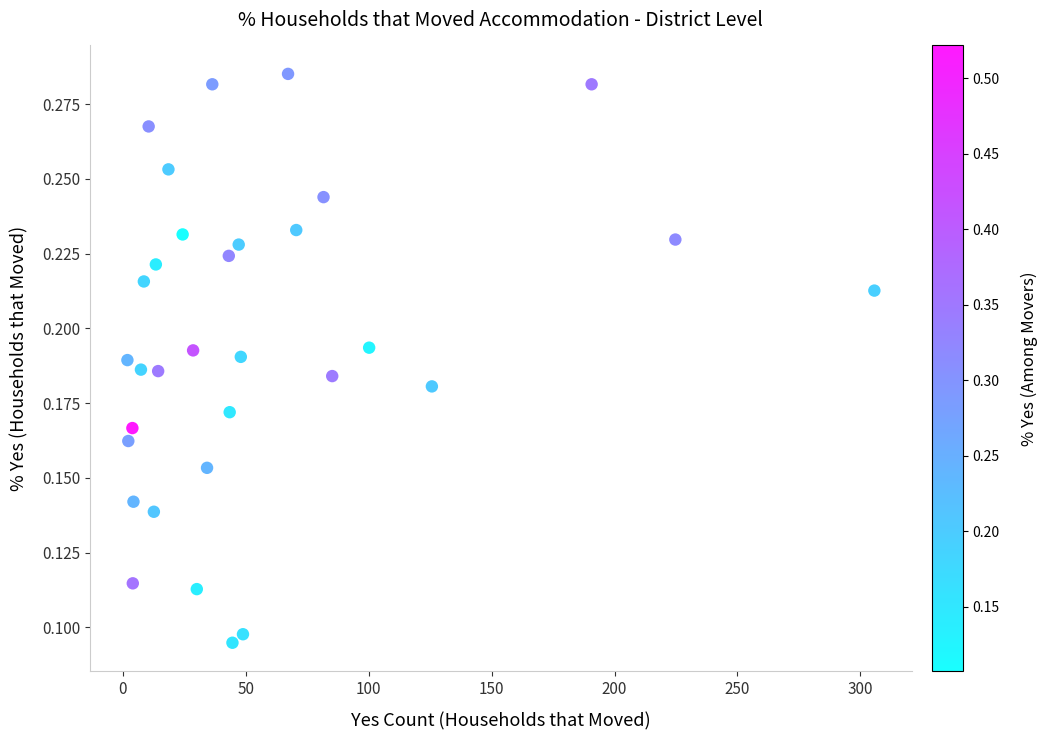

What is the range of X values (max minus min)?

303.9